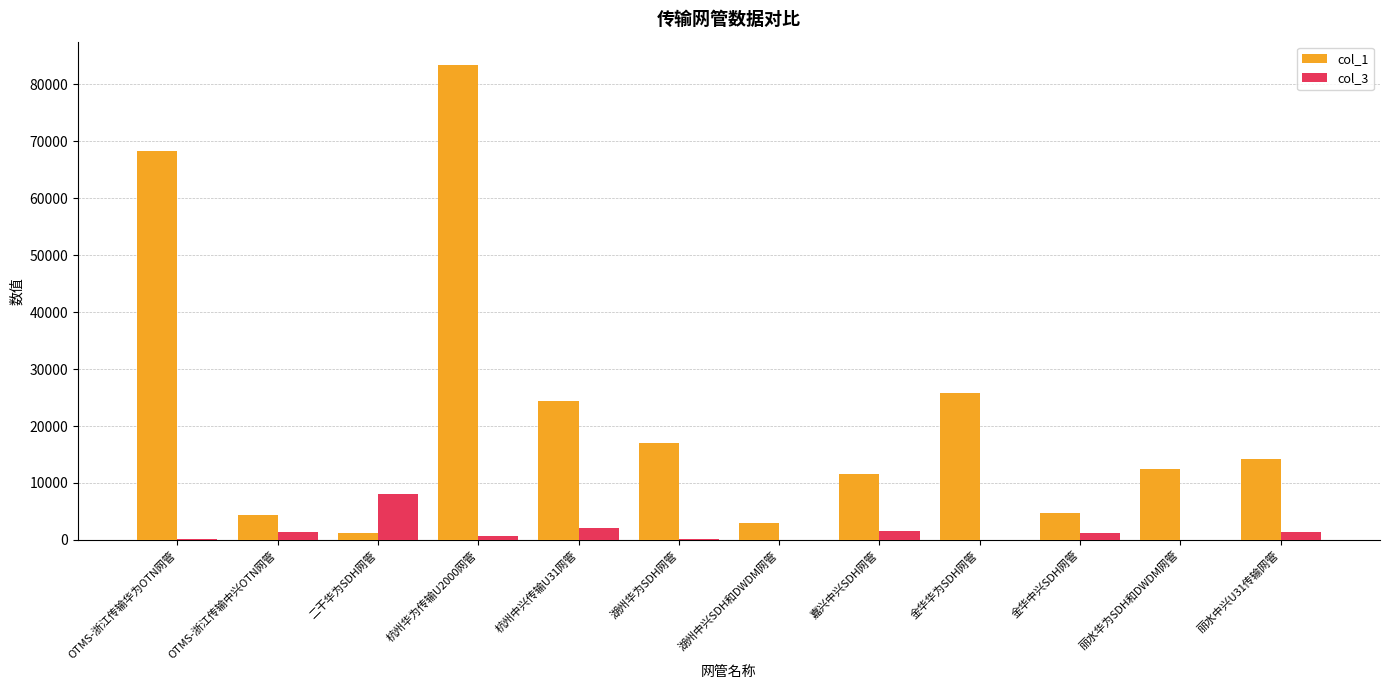

Count the number of data series in this chart.

2